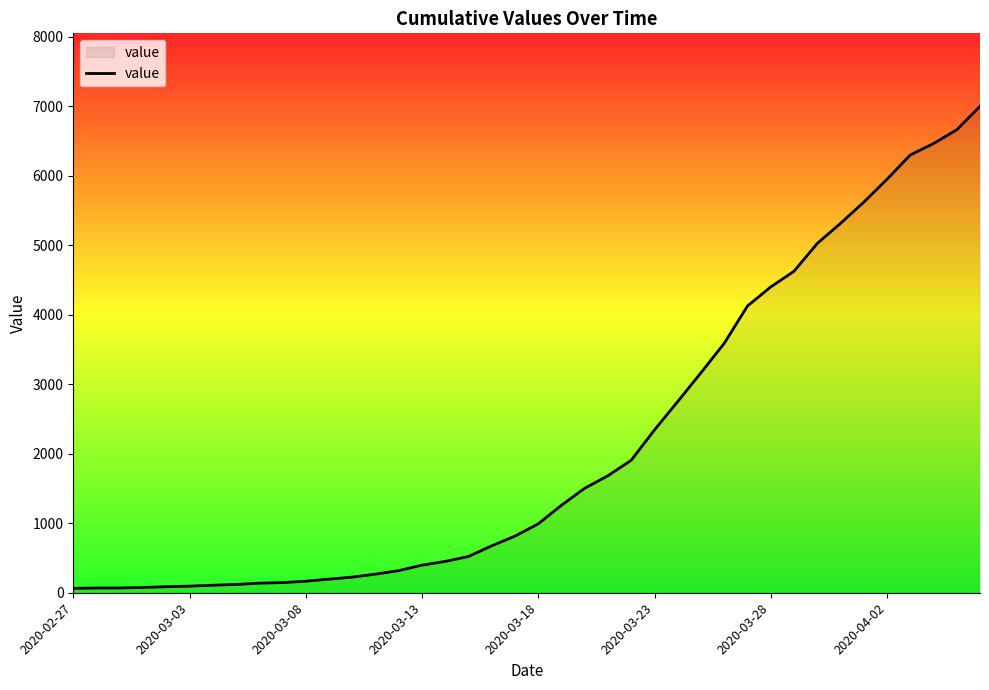

What is the maximum value shown in the chart?

7002